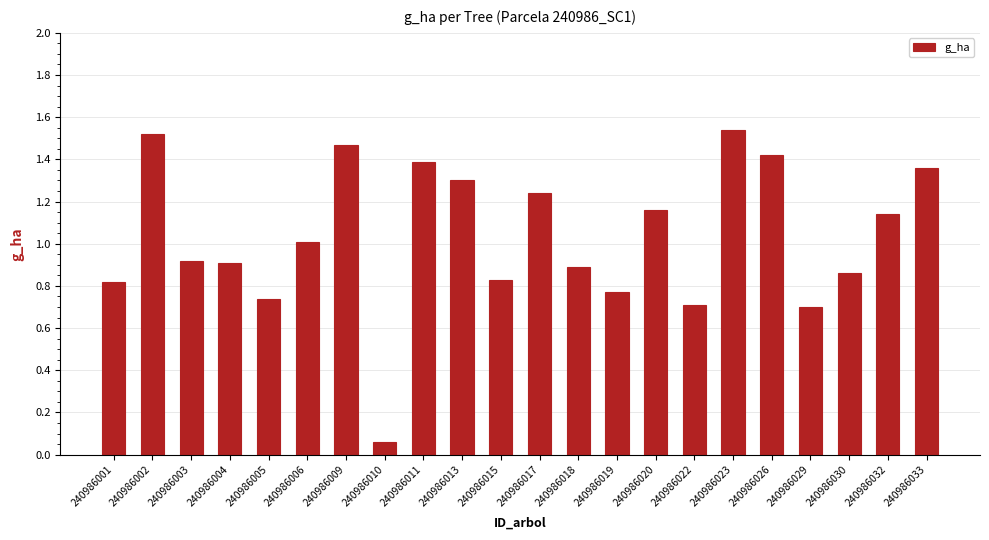

What is the change in value from 240986013 to 240986030?

-0.4